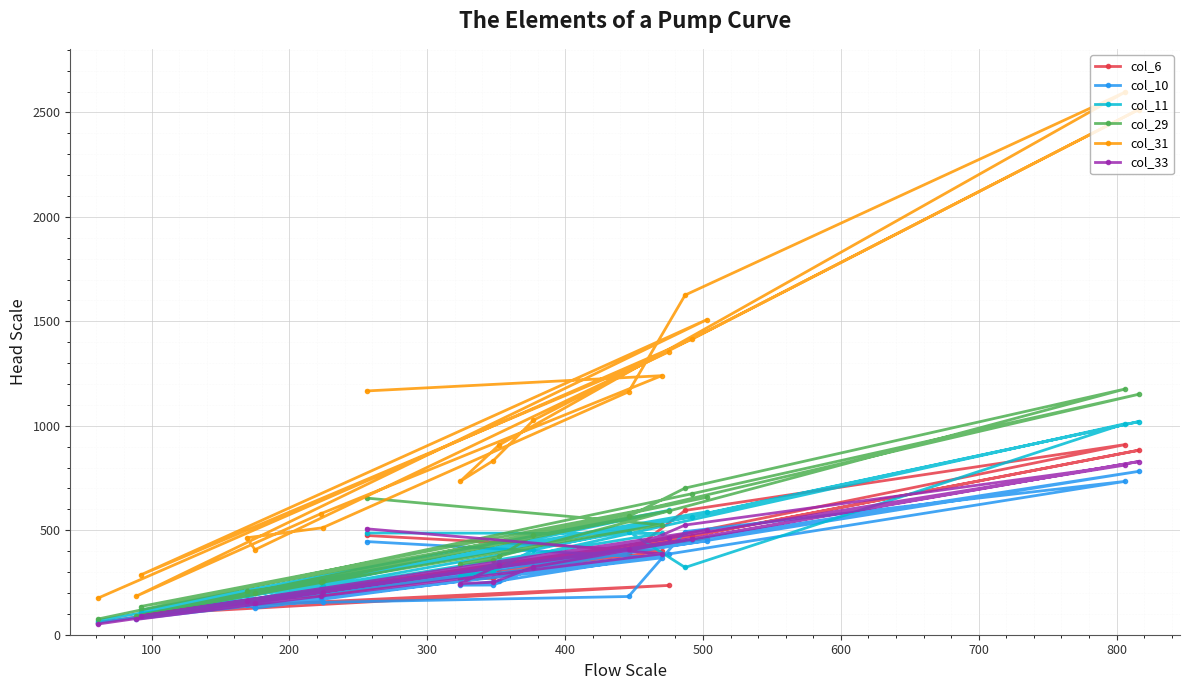

What is the minimum value for col_10?

58